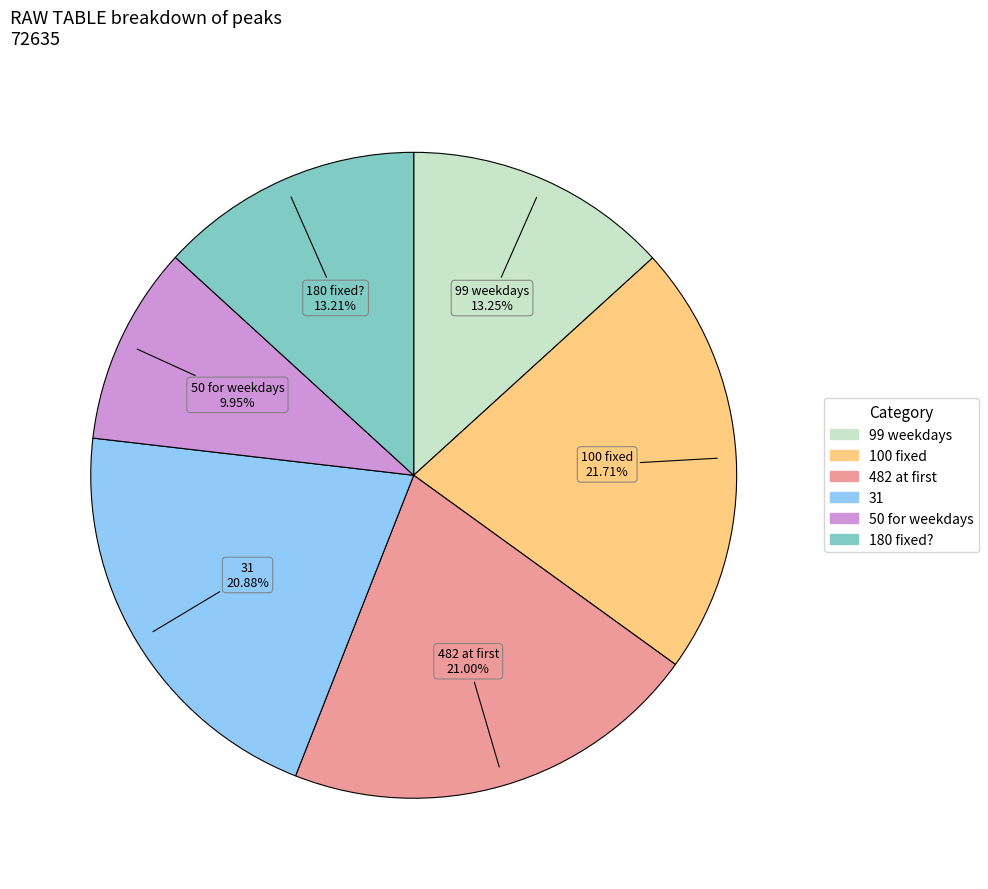

Is there any slice that represents more than half of the pie?

No